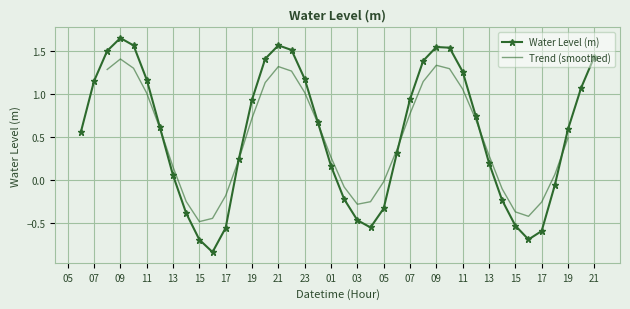

How many positive values does the Water Level (m) series have?

27